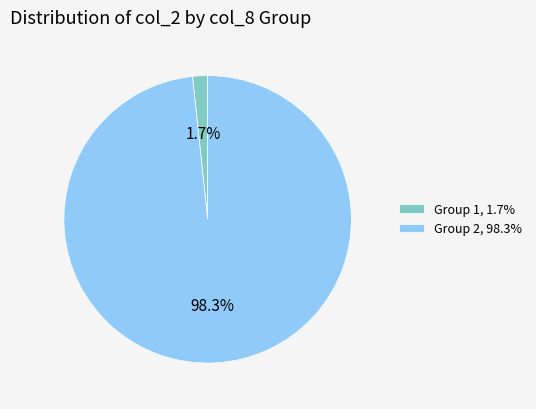

Which has a higher value, Group 1, 1.7% or Group 2, 98.3%?

Group 2, 98.3%